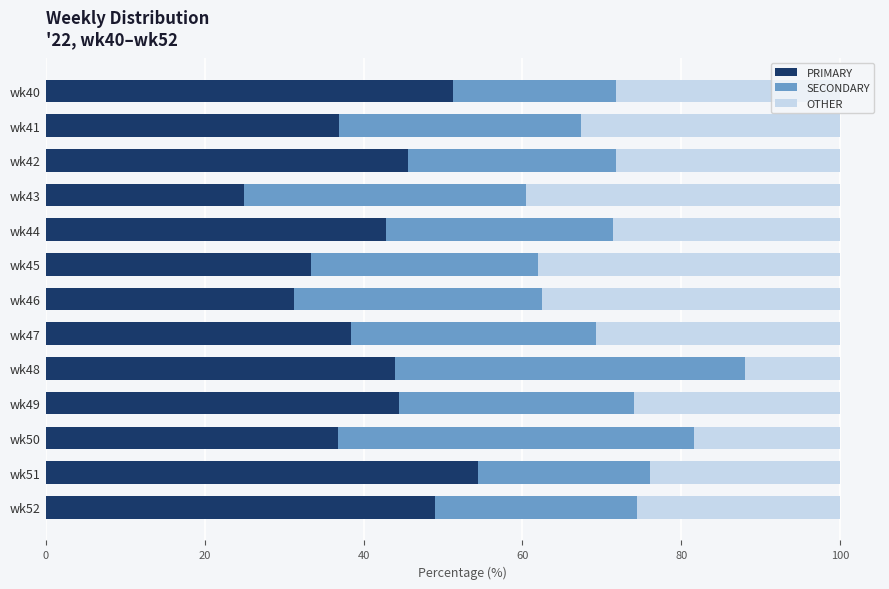

The PRIMARY series shows 44.0 at wk48. True or false?

True